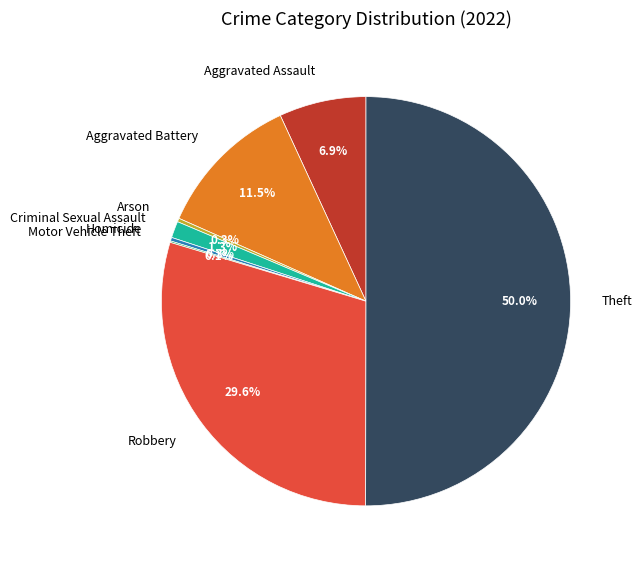

Which slice is the largest?

Theft